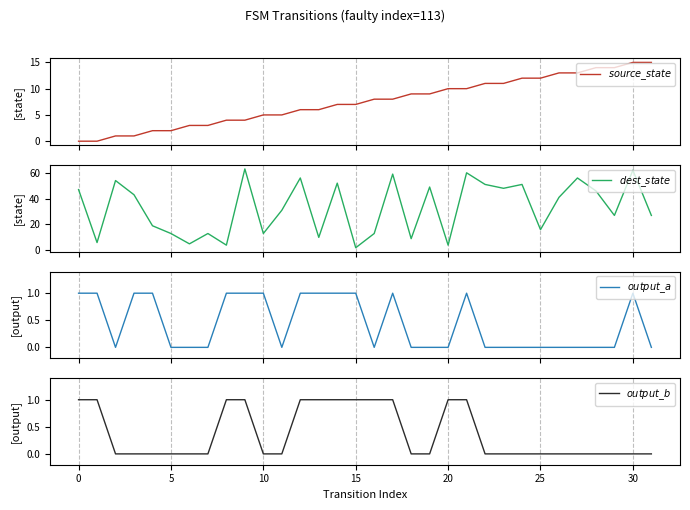

What is the sum of all $dest\_state$ values?

1050